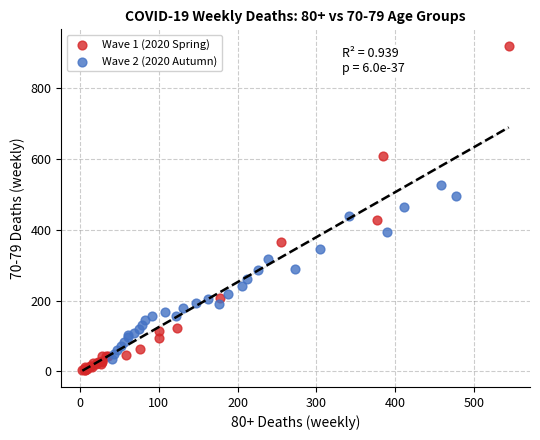

Which series contains the highest Y value?

Wave 1 (2020 Spring)